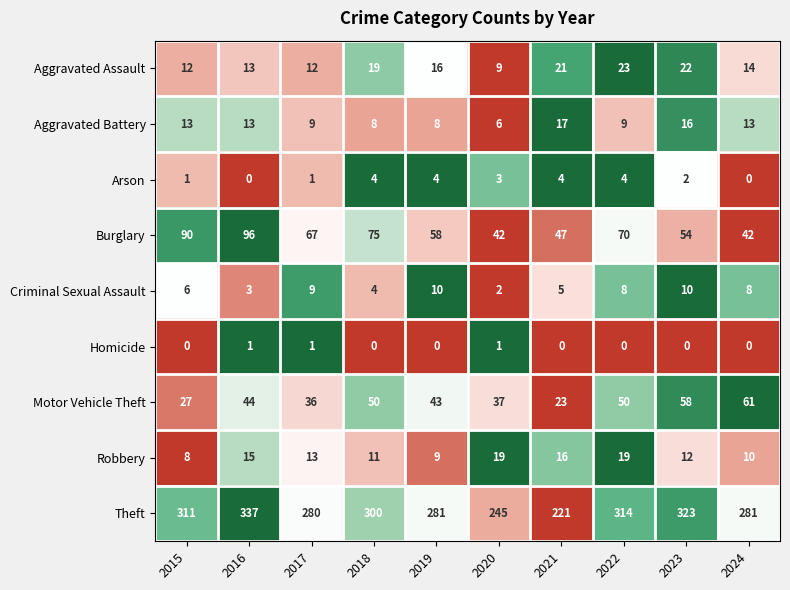

The Arson series shows 2 at 2023. True or false?

True